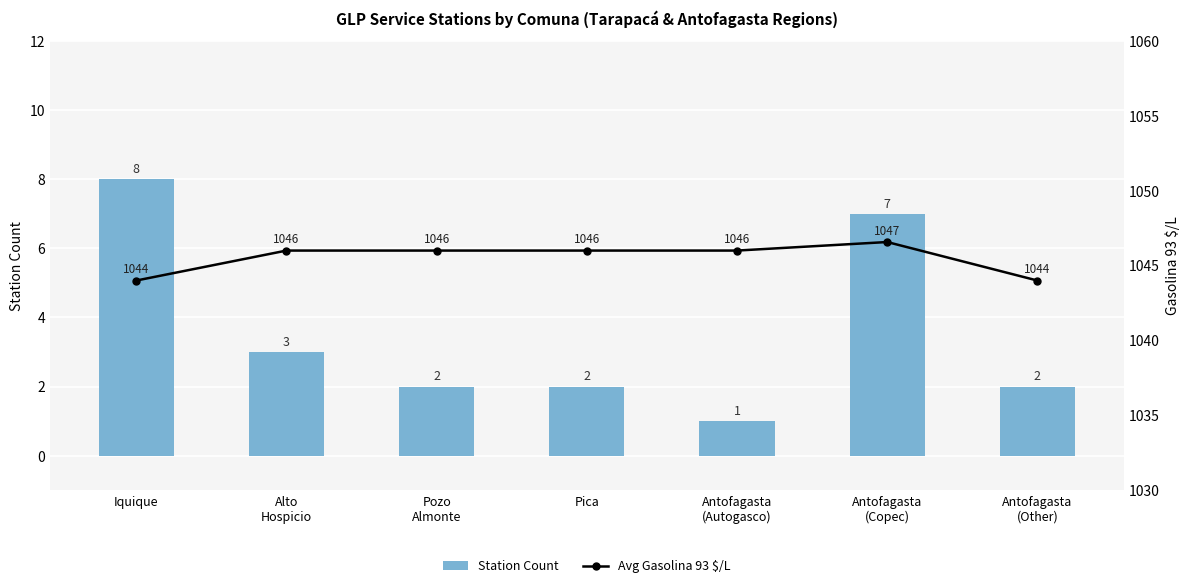

Count the Station Count values in the range 2 to 7.

5